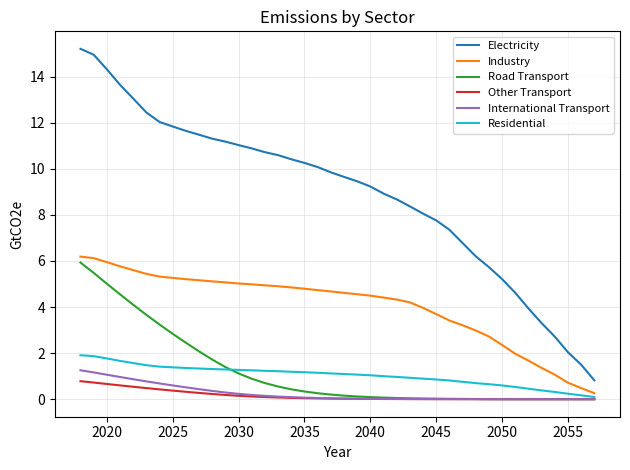

True or false: Other Transport and Electricity intersect in this chart.

False